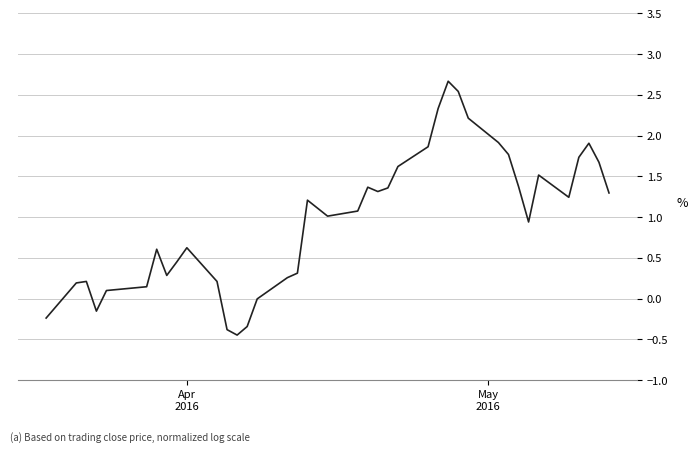

What is the maximum value shown in the chart?

2.7